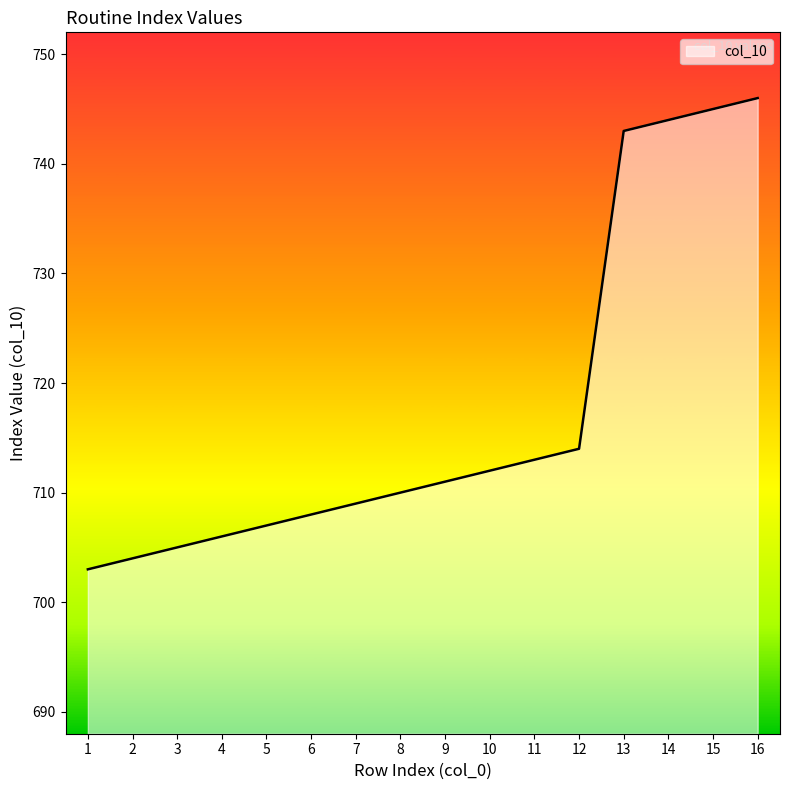

What is the smallest value displayed?

703